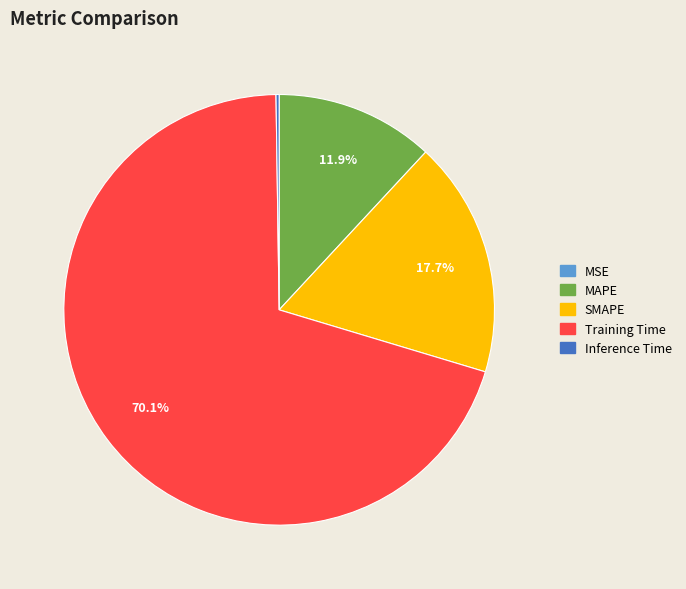

True or false: SMAPE accounts for 18% of the total.

True